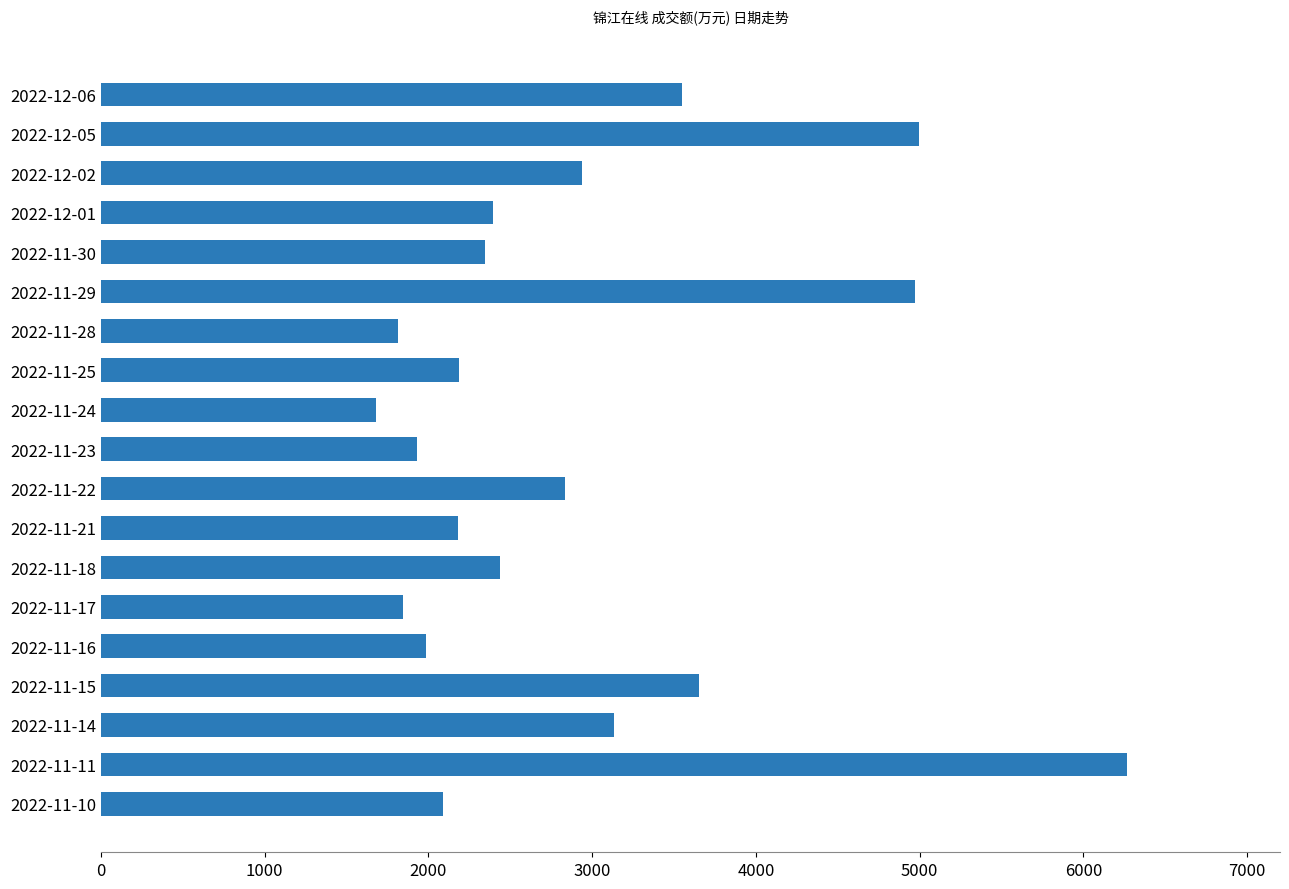

What is the label of the 8th bar from the top?

2022-11-25